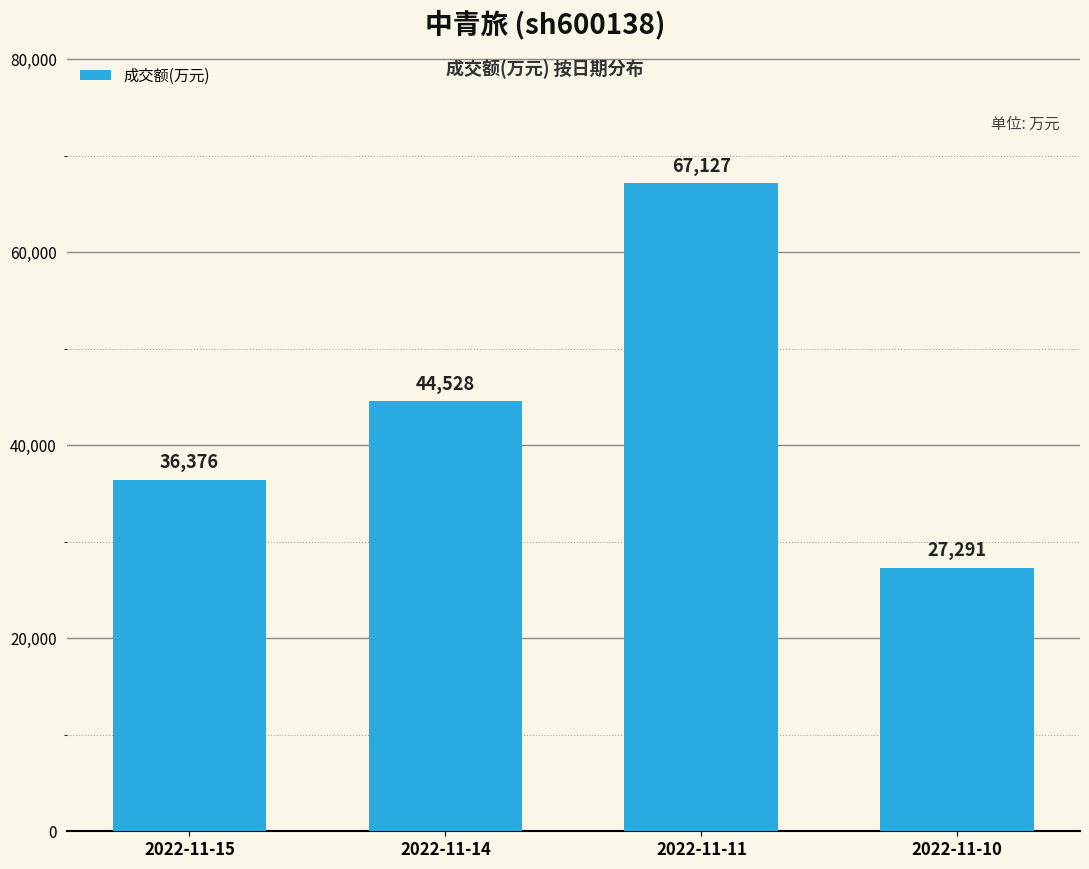

What is the smallest value displayed?

27291